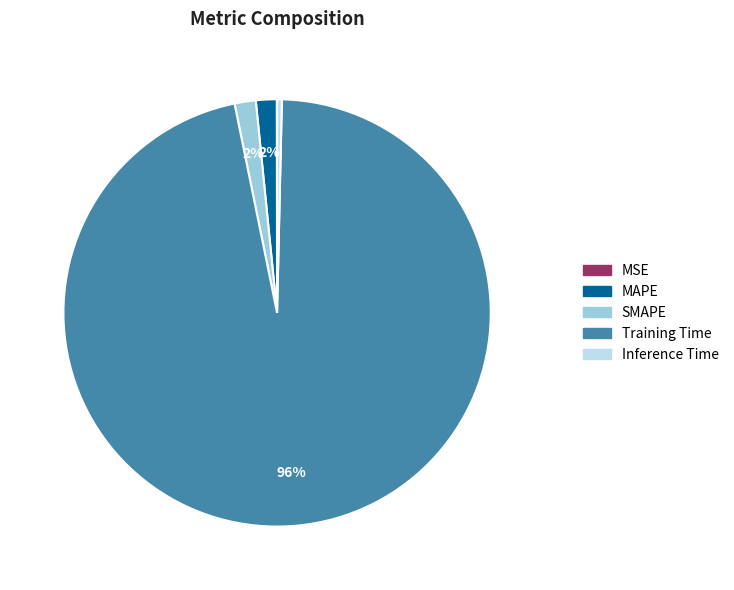

To the nearest percent, what is the difference between the largest and smallest slice percentages?

96%